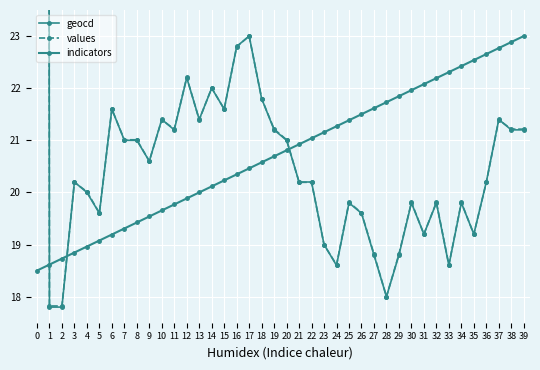

What is the maximum value shown in the chart?

273.2